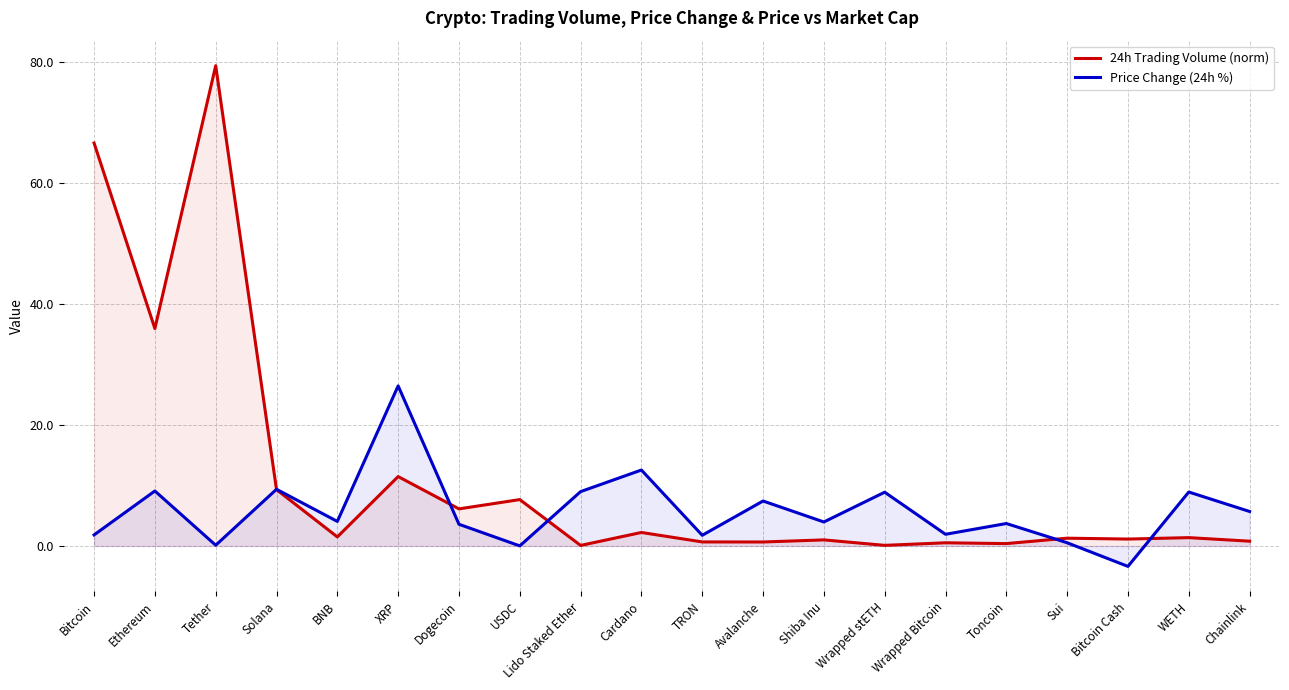

Where is the first local maximum for 24h Trading Volume (norm)?

Tether